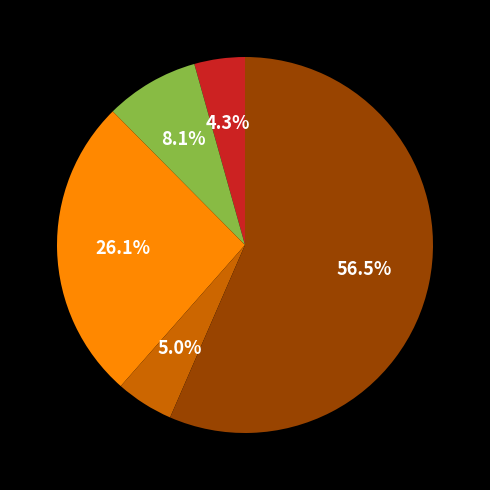

To the nearest percent, what is the average slice percentage?

20%